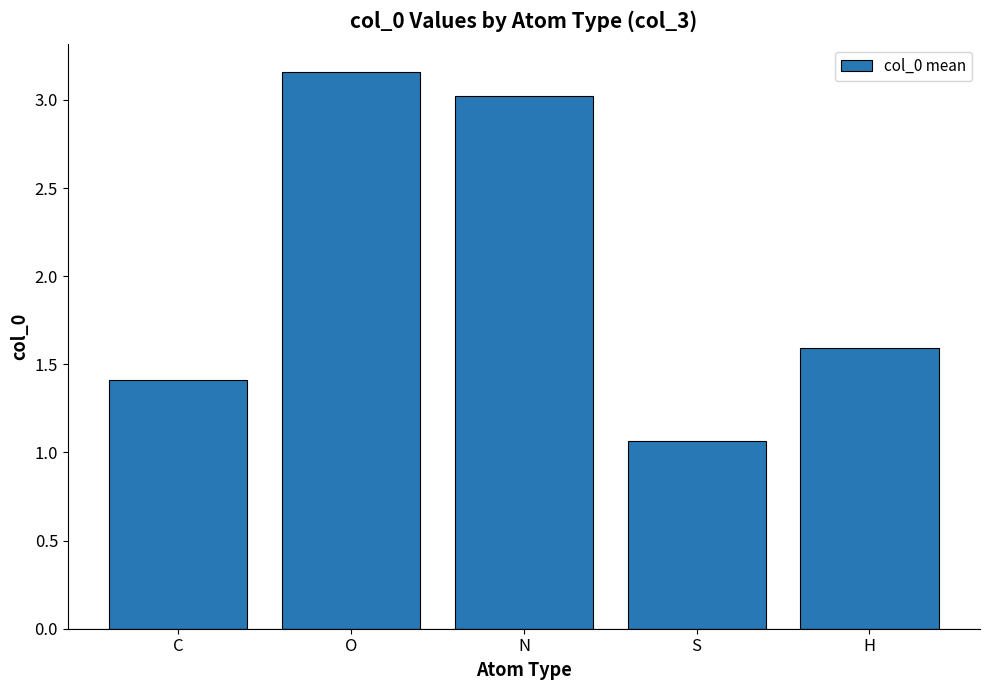

Rank the categories by value from highest to lowest.

O, N, H, C, S